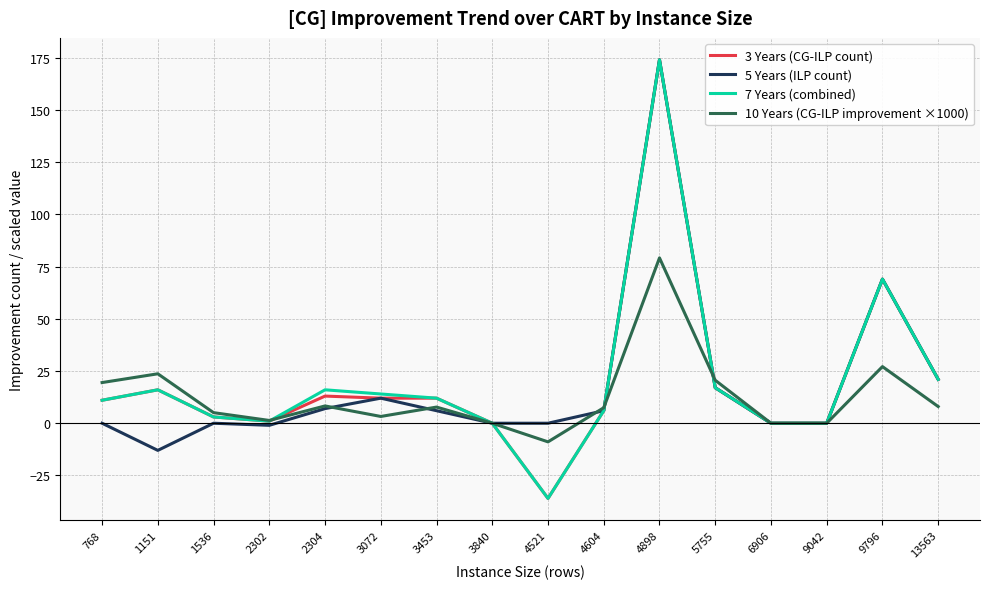

At which label does 5 Years (ILP count) first exceed 6?

2304